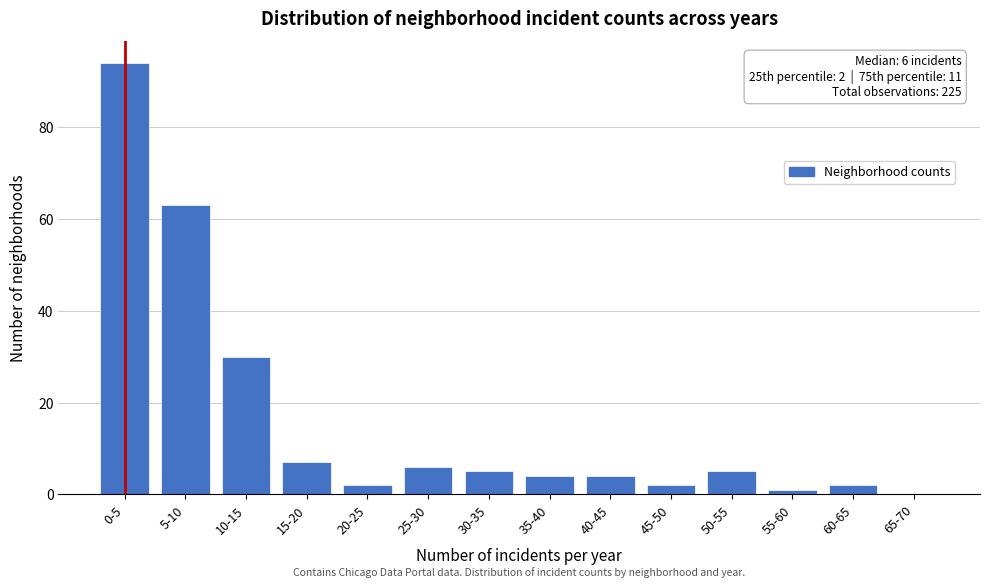

Reading right to left, what are all the values shown in this chart?

65-70=0	60-65=2	55-60=1	50-55=5	45-50=2	40-45=4	35-40=4	30-35=5	25-30=6	20-25=2	15-20=7	10-15=30	5-10=63	0-5=94